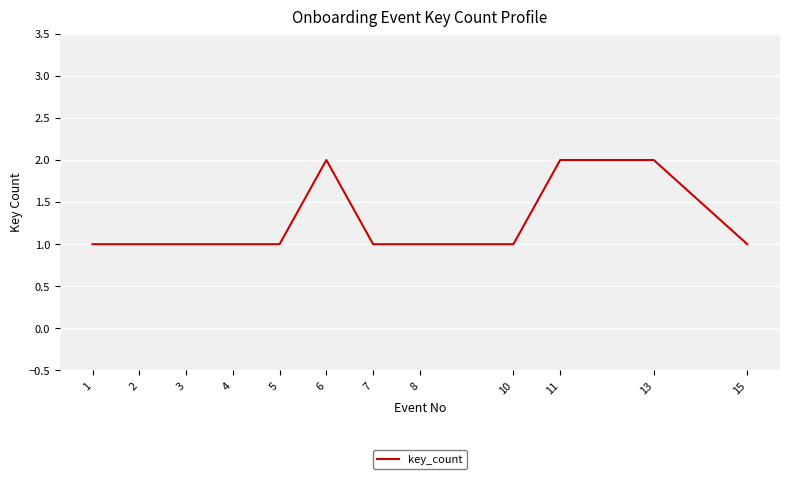

Is it true that the value at 15 is 1?

True